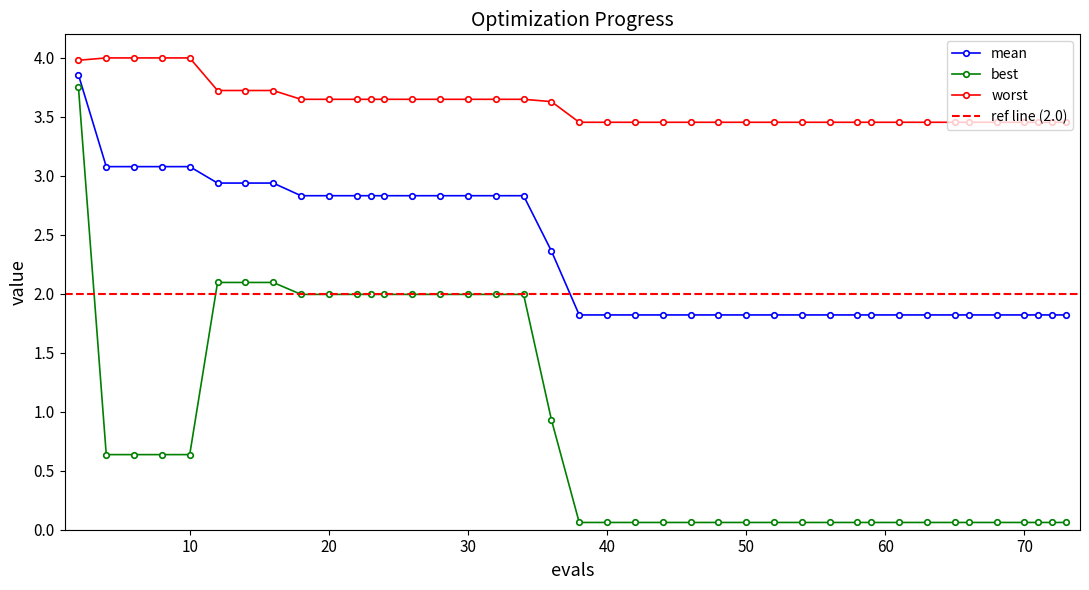

What is the difference between the mean values at 73 and 12?

1.1